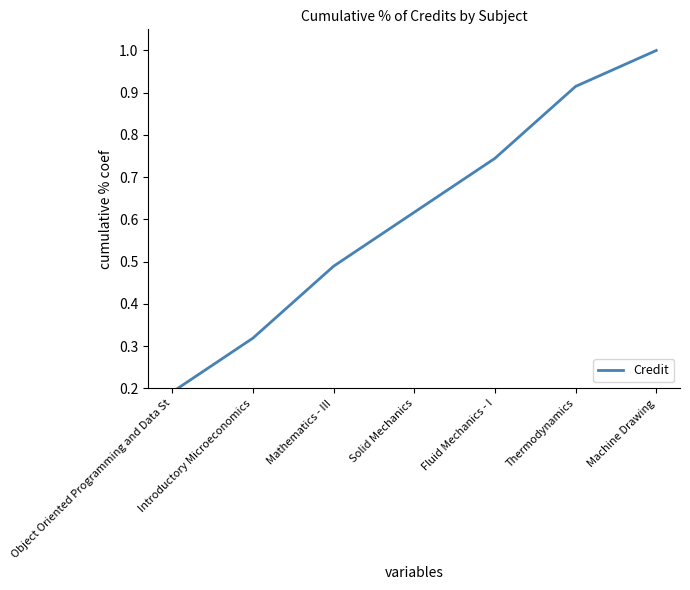

Is this an area chart (filled region under the line)?

No